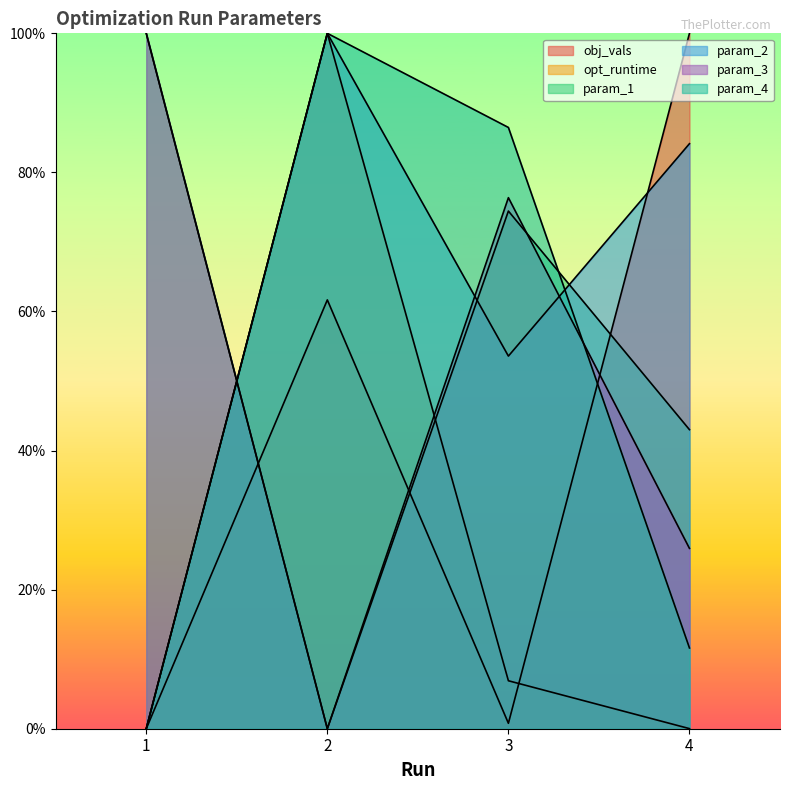

Reading right to left, list all the values displayed in this chart.

obj_vals: 1.0	0.0	0.6	0.0
opt_runtime: 0.0	0.1	1.0	0.0
param_1: 0.4	0.7	0.0	1.0
param_2: 0.8	0.5	1.0	0.0
param_3: 0.3	0.8	0.0	1.0
param_4: 0.1	0.9	1.0	0.0